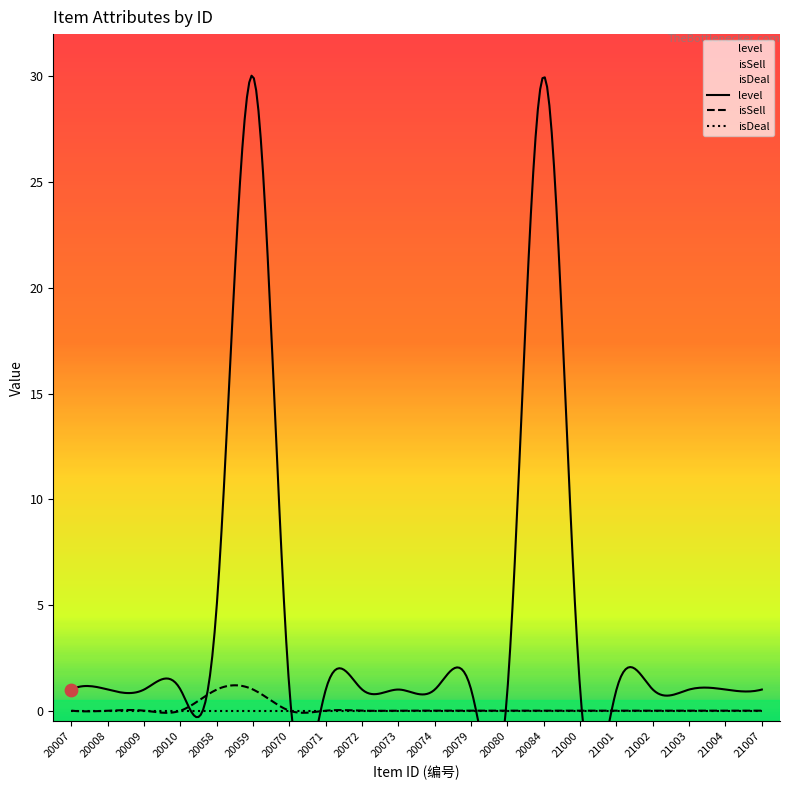

Which series has the widest spread of Y values?

level